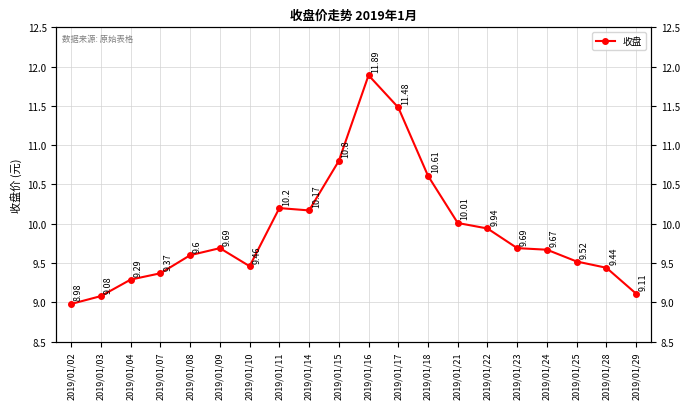

Where is the first local maximum?

2019/01/09